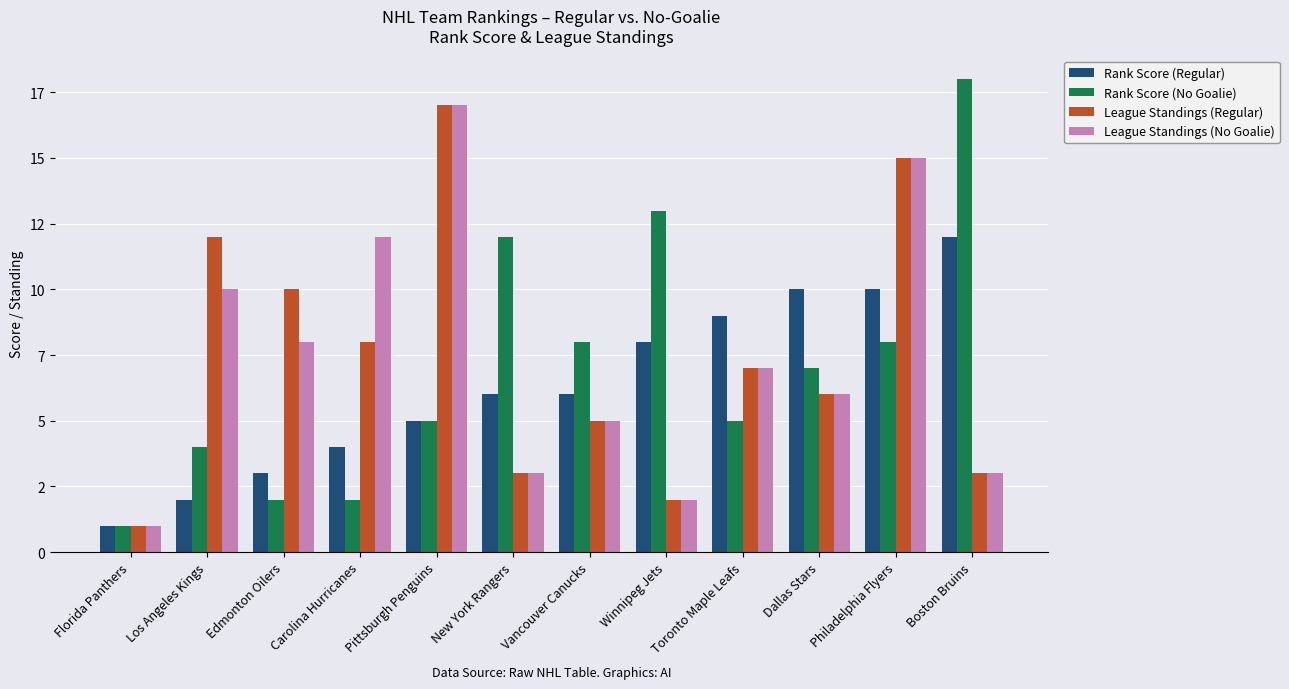

What is the label of the 4th bar from the right?

Toronto Maple Leafs